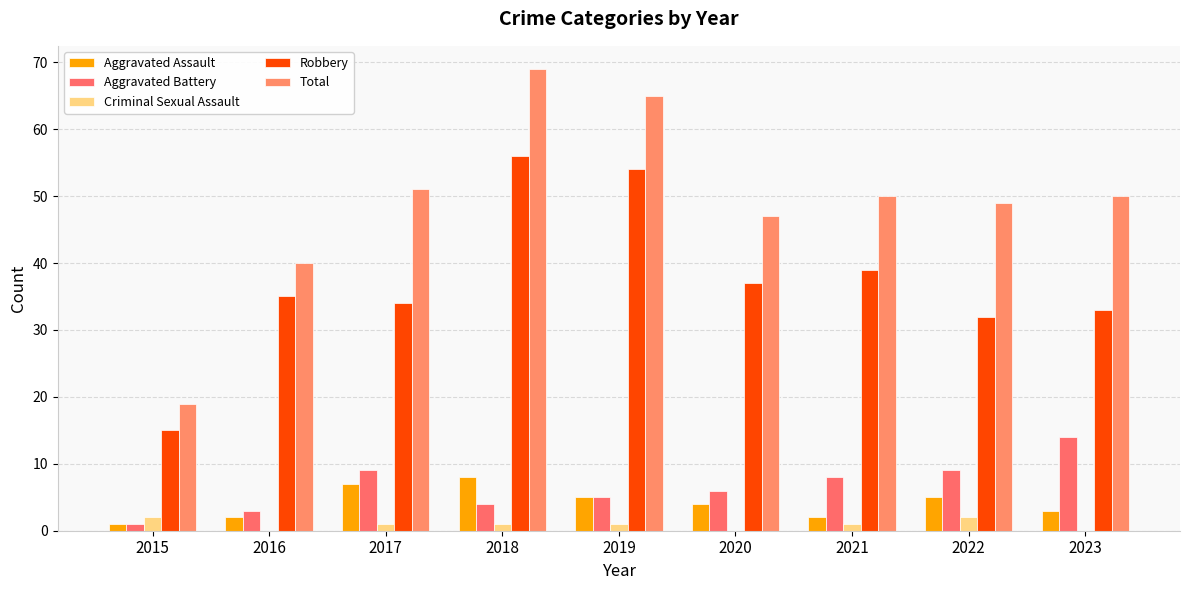

How many groups of bars are there?

9